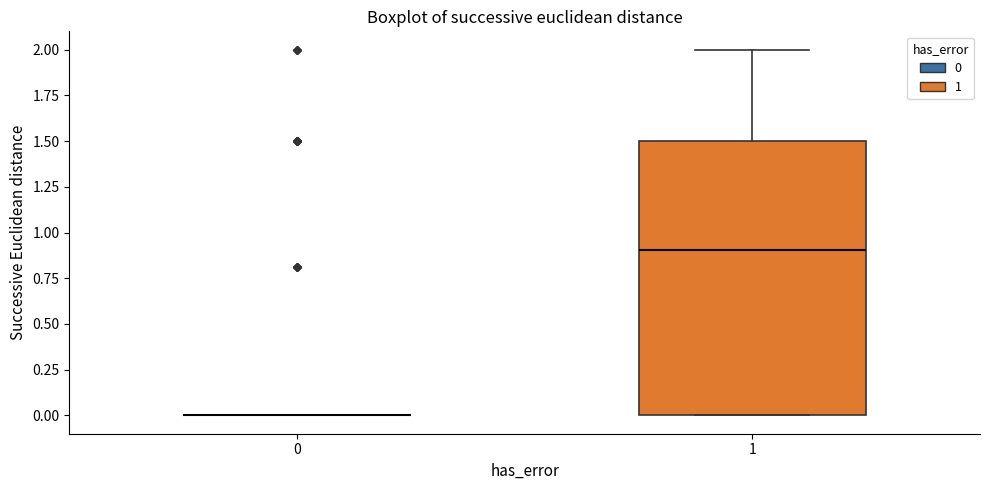

Reading left to right, read every box against the y-axis: the position of its median line, the range the box covers, and the ends of its whiskers. The values are not printed on the chart, so give them approximately, as read against the axis.

0: box collapsed to a line at 0.0, whiskers 0.0 to 0.0
1: median 0.9, box 0.0 to 1.5, whiskers 0.0 to 2.0